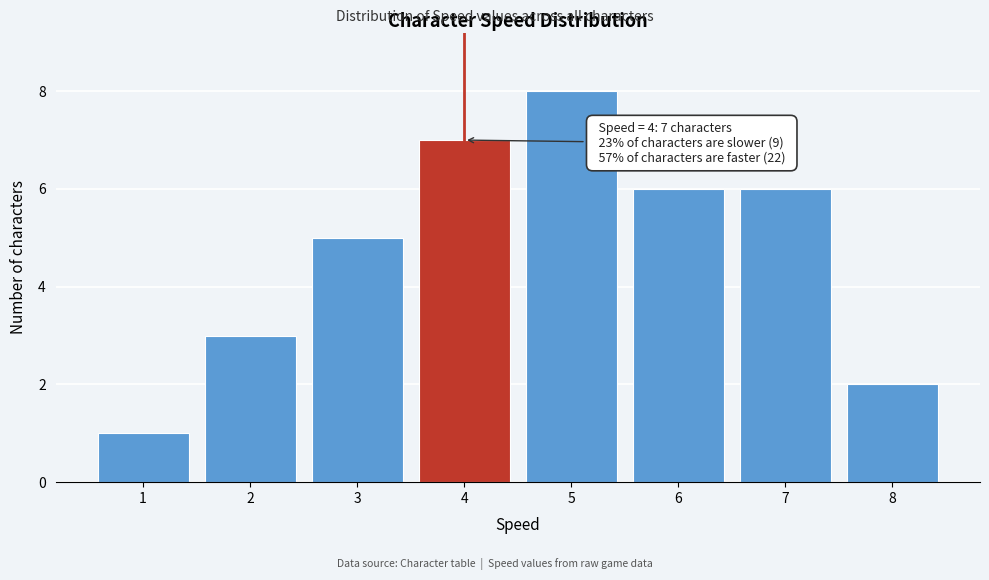

Over which range of the x-axis is the bar tallest?

4.5 to 5.5